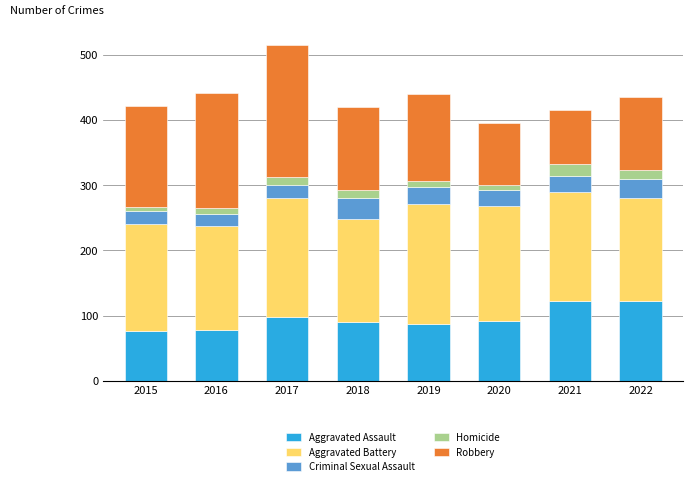

What is the highest value of the Aggravated Assault series?

123